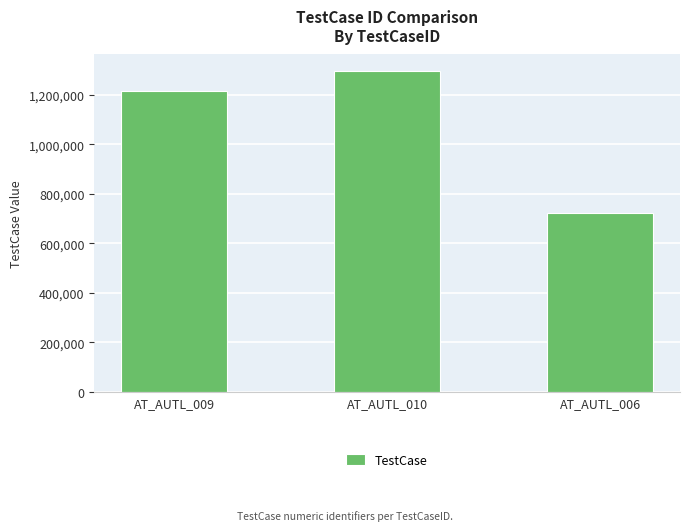

What is the ratio of the value at AT_AUTL_006 to the value at AT_AUTL_009?

0.6